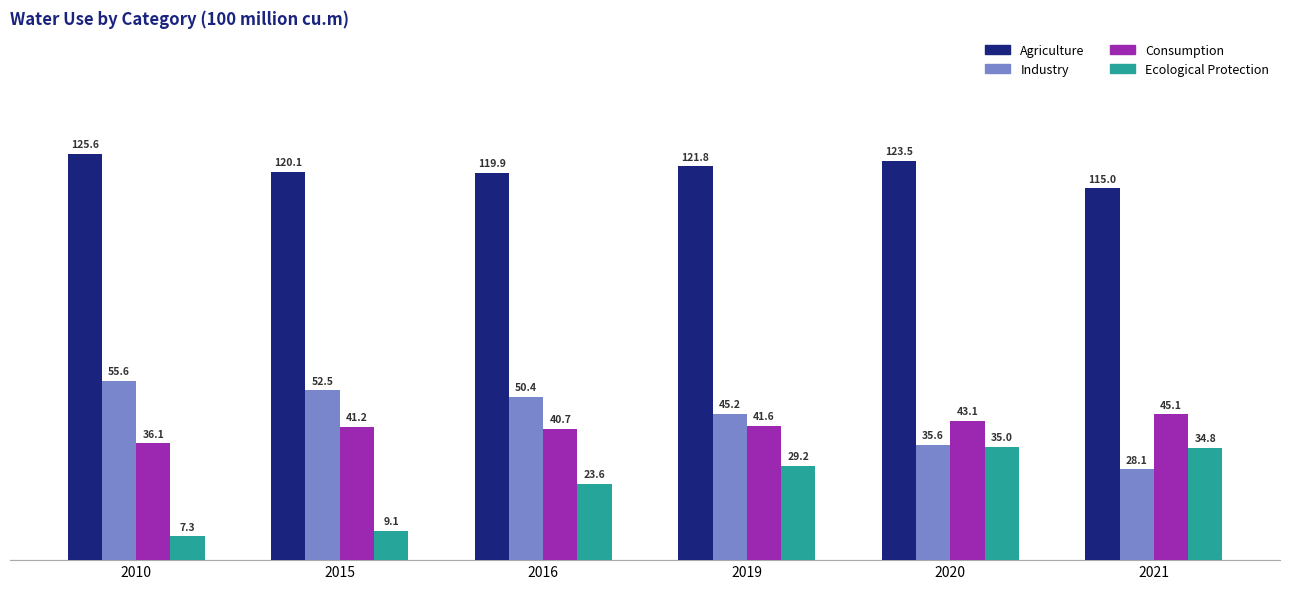

True or false: Agriculture has a value of 121.8 at 2019.

True